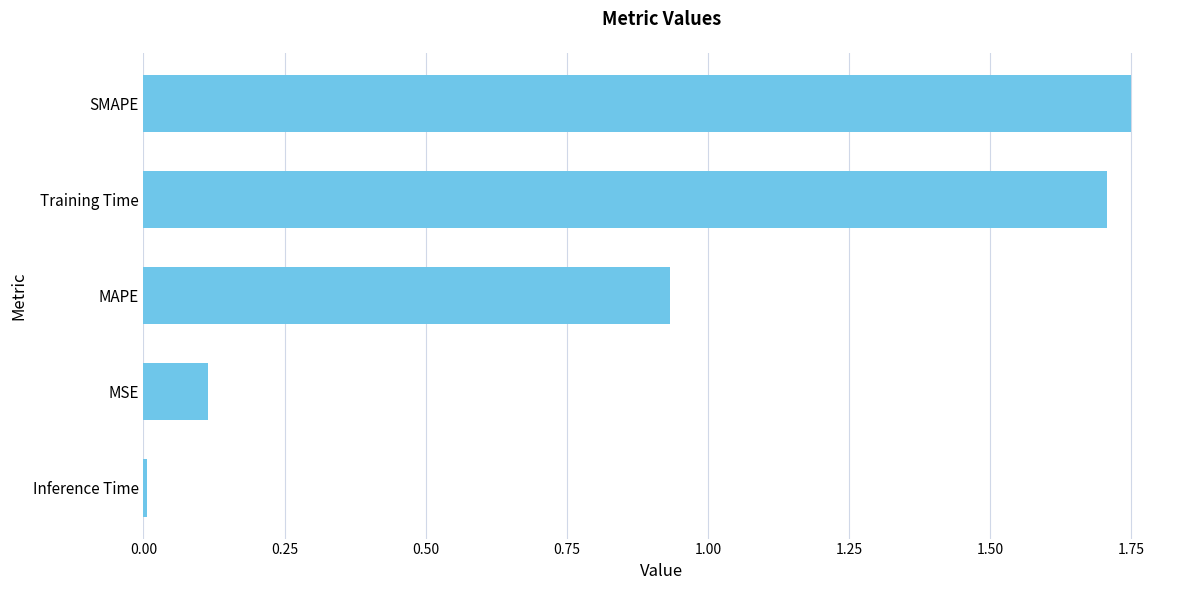

Is it true that the value at MSE is 0.1?

True